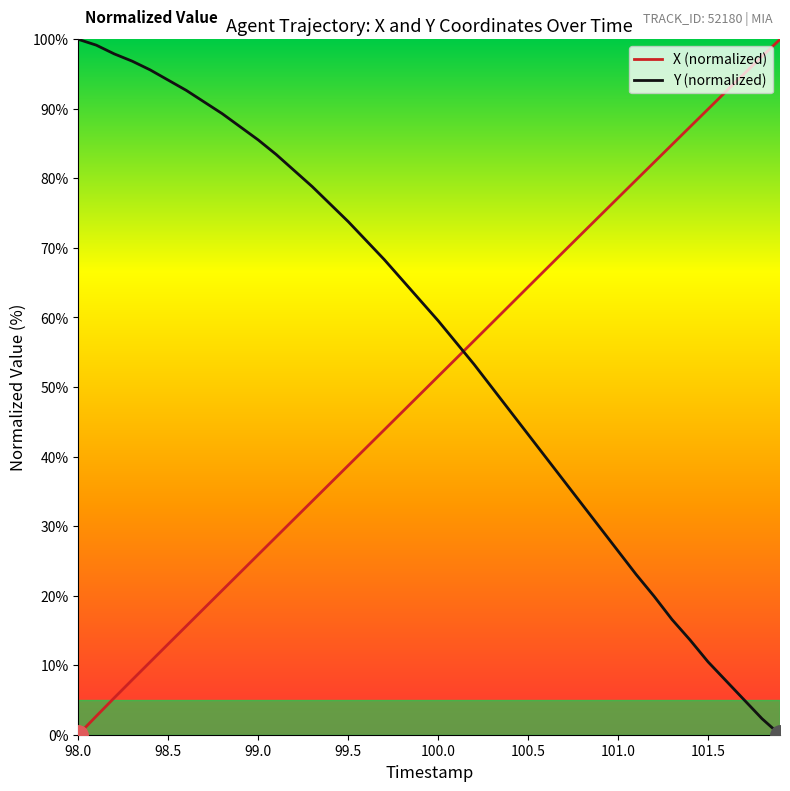

Does the chart display data point markers on the line(s)?

No